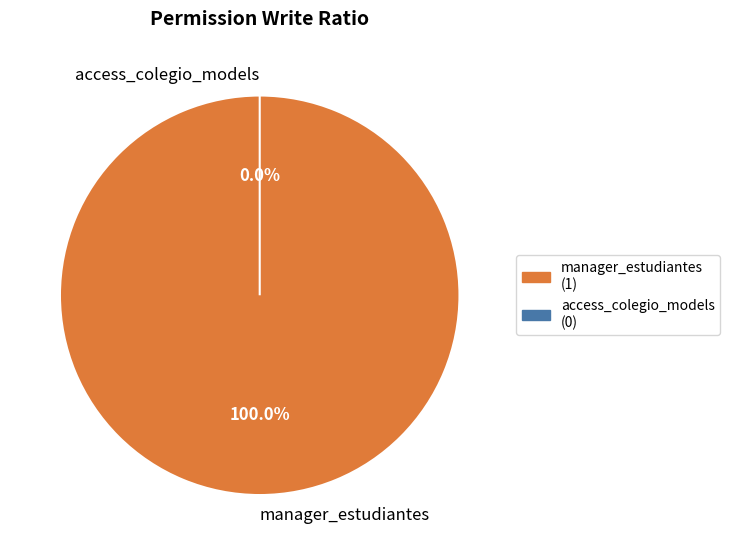

What is the largest slice in the pie chart?

manager_estudiantes